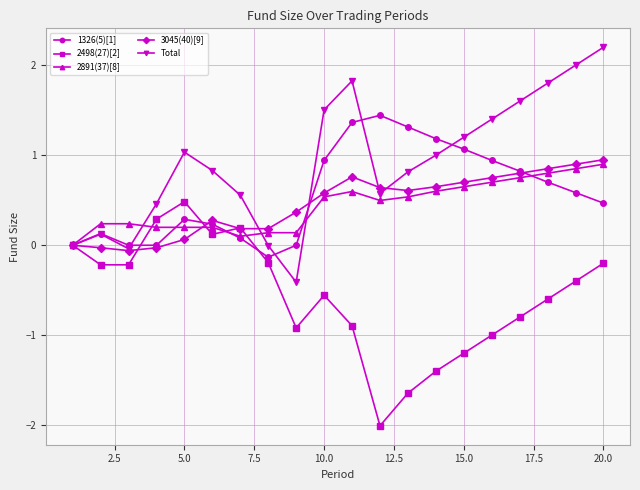

How many lines are shown in the chart?

5